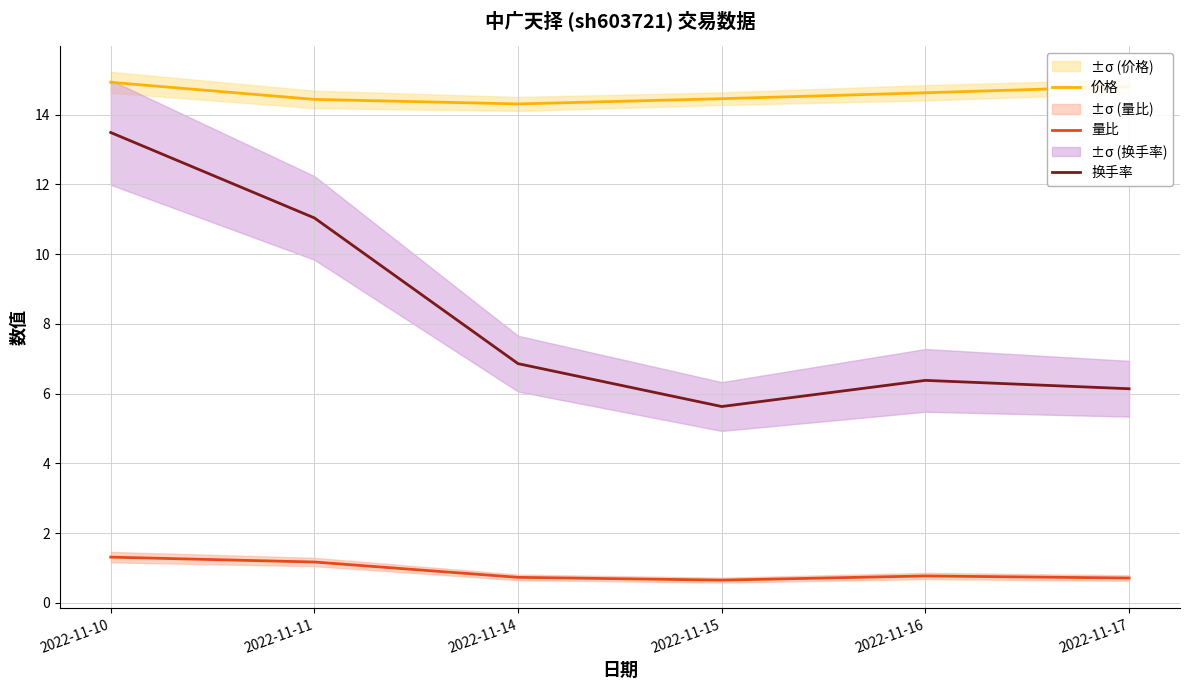

Which series has the largest total across all categories?

价格